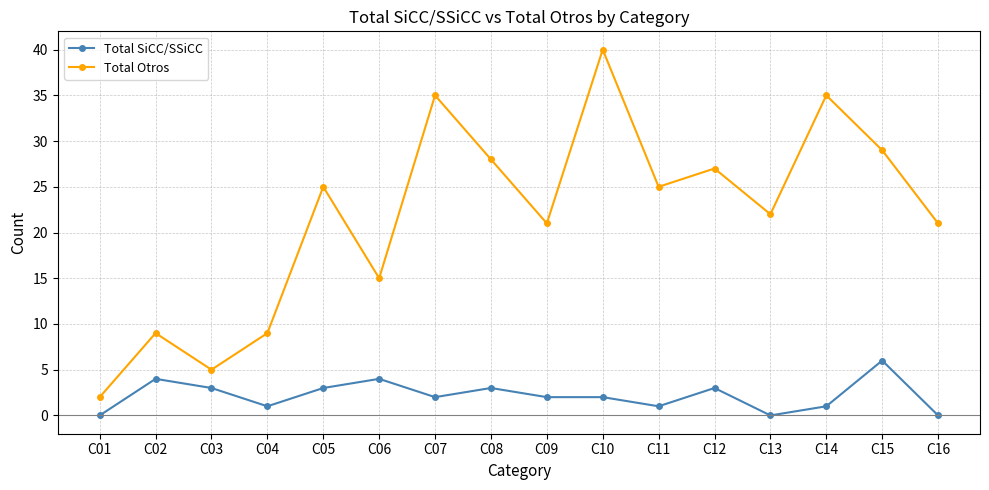

How many lines are shown in the chart?

2